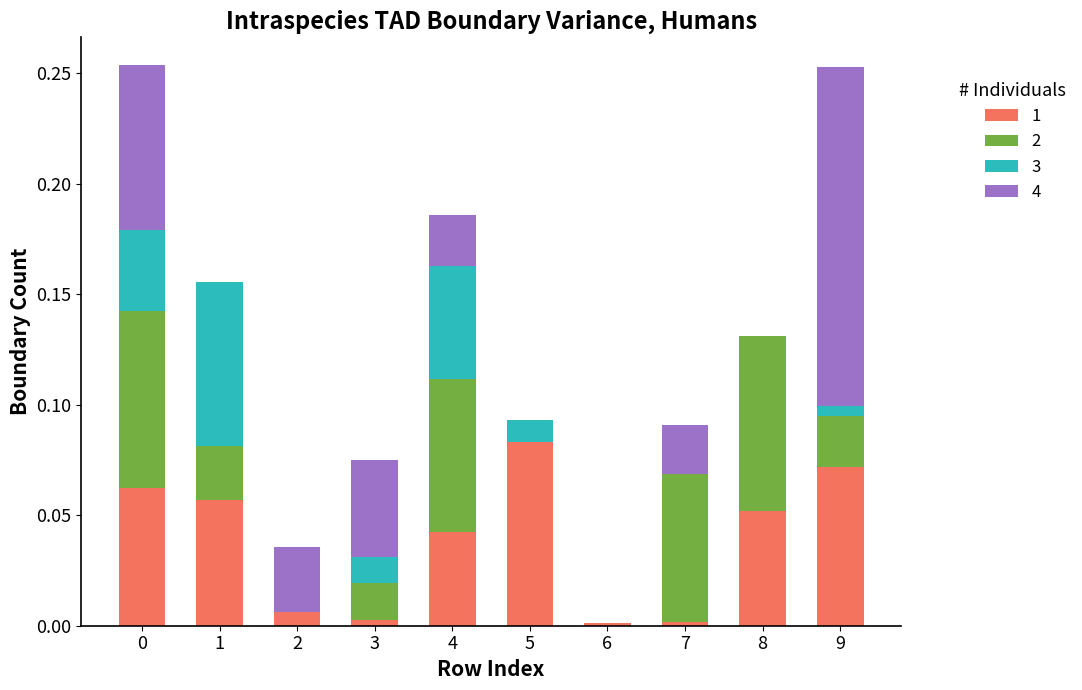

At which label does 1 reach its peak?

5